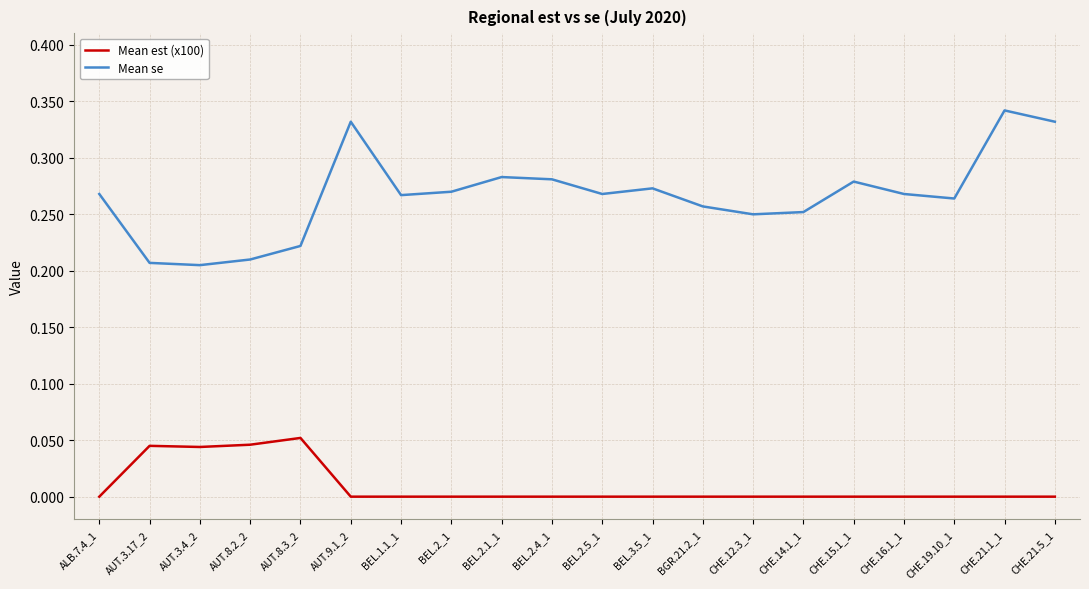

List the series in order of their peak value, lowest first.

Mean est (x100), Mean se